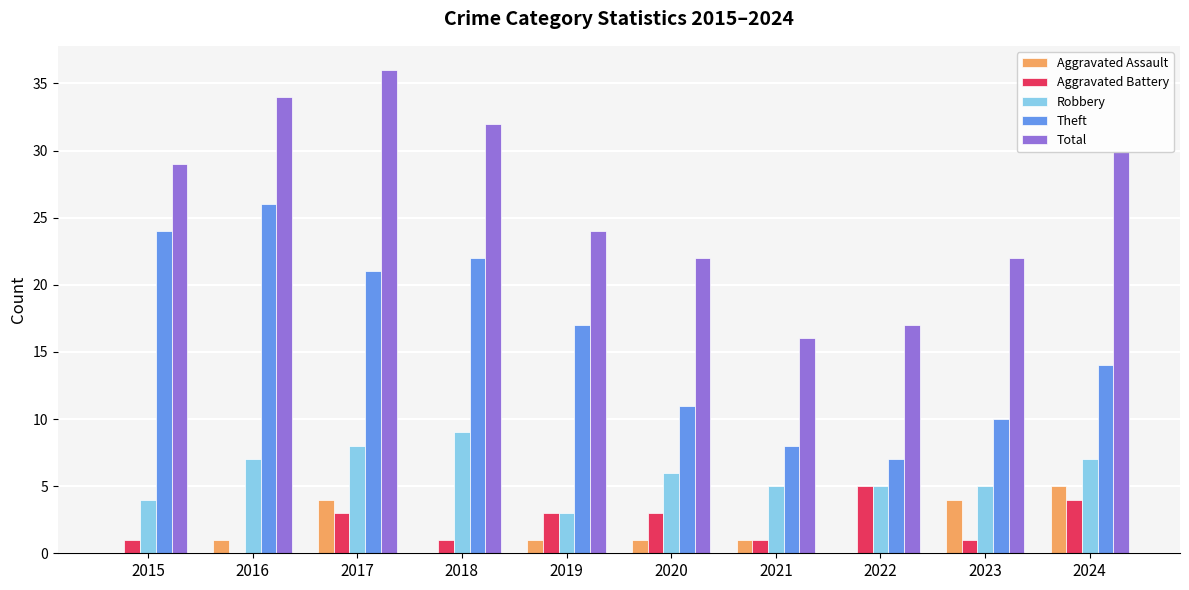

Are the bars grouped side by side (vs. stacked)?

Yes